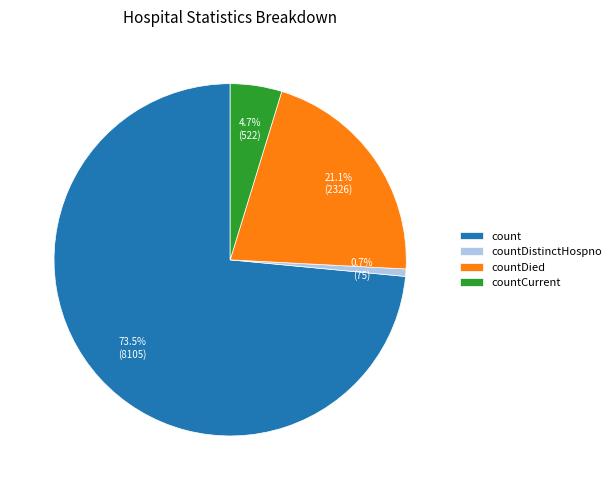

To the nearest percent, what is the combined percentage of countDied and countDistinctHospno?

22%